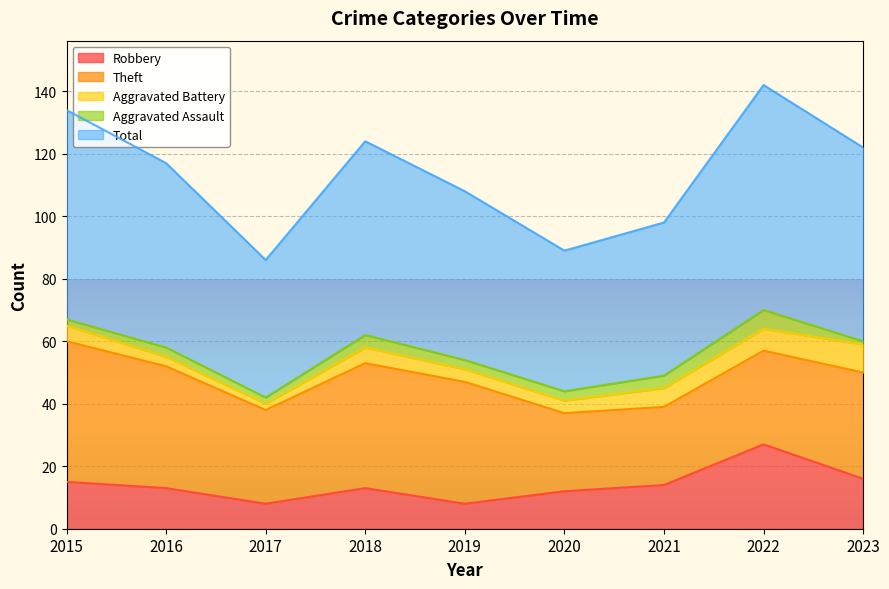

How many interior local peaks does the Aggravated Assault series have?

3